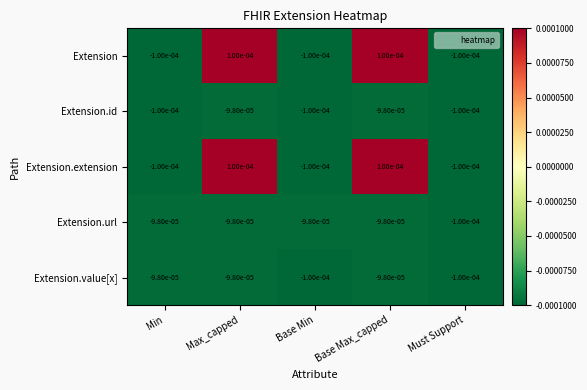

Where does the Extension series first go above 0?

Max_capped